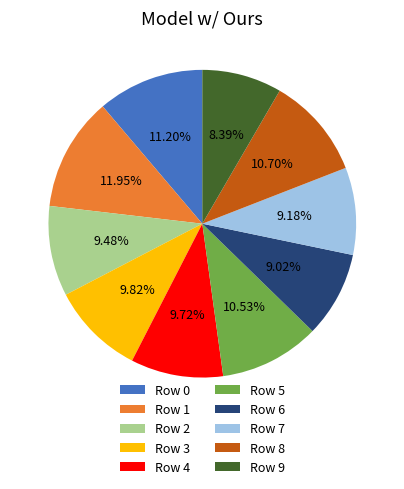

To the nearest percent, what is the average slice percentage?

10%